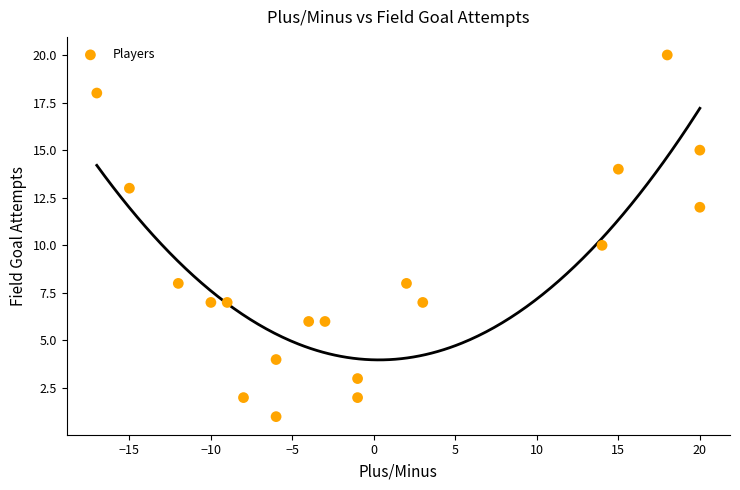

What is the range of X values (max minus min)?

37